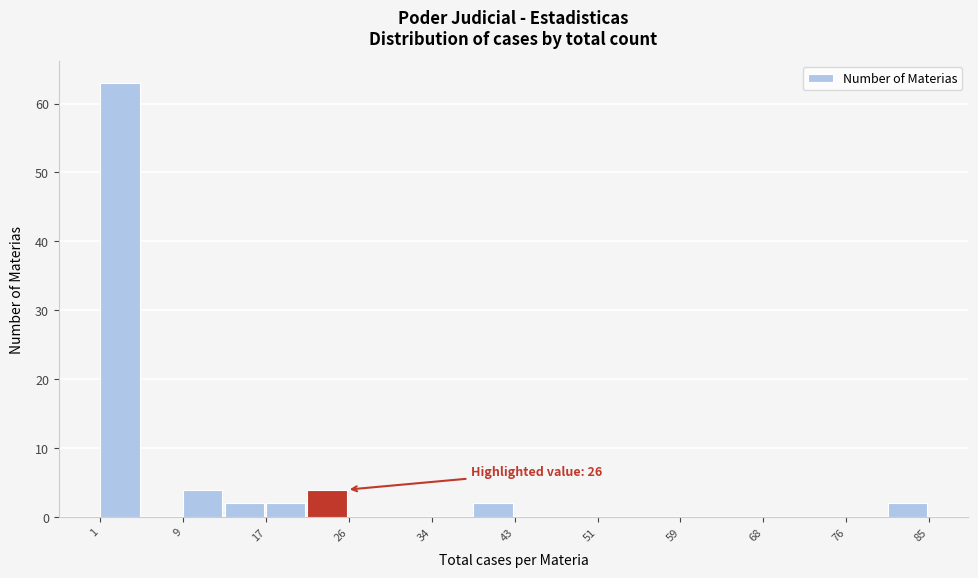

Over which range of the x-axis is the bar tallest?

1.0 to 5.2